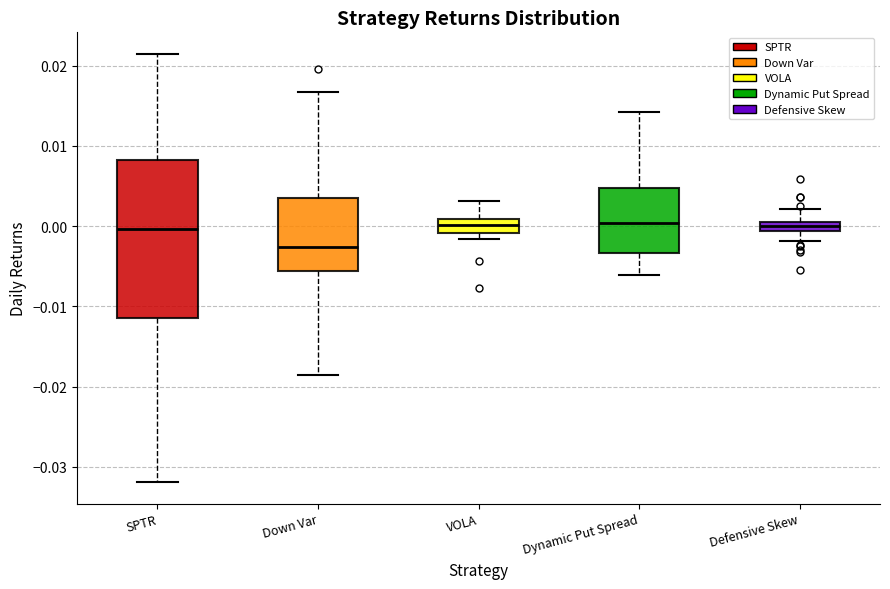

Where is the lower edge of the box for Down Var on the y-axis? The values are not printed on the chart, so give them approximately, as read against the axis.

-0.006